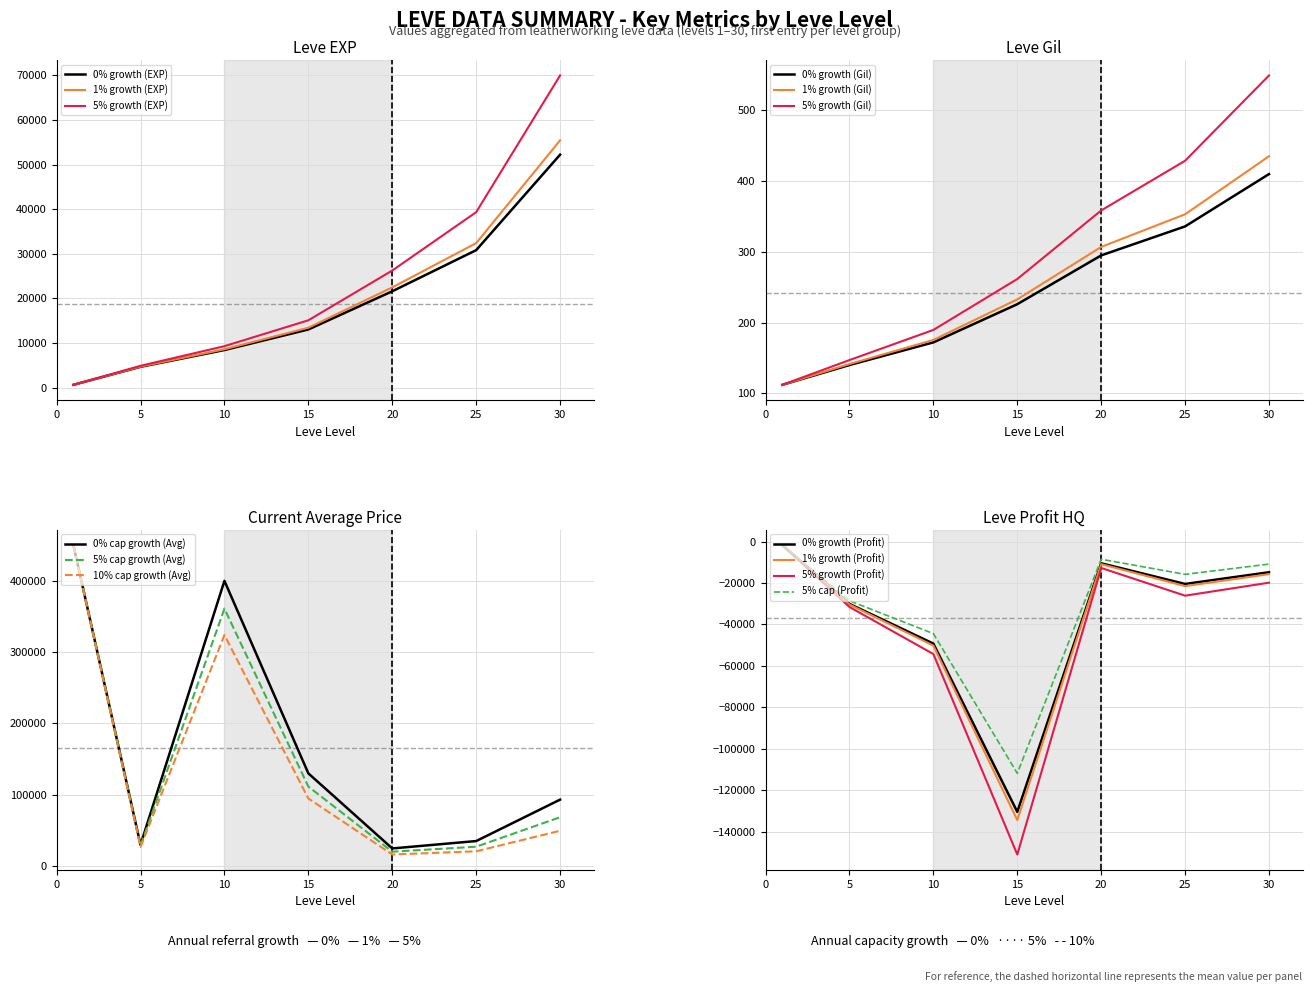

Which label corresponds to the largest value in the chart?

1